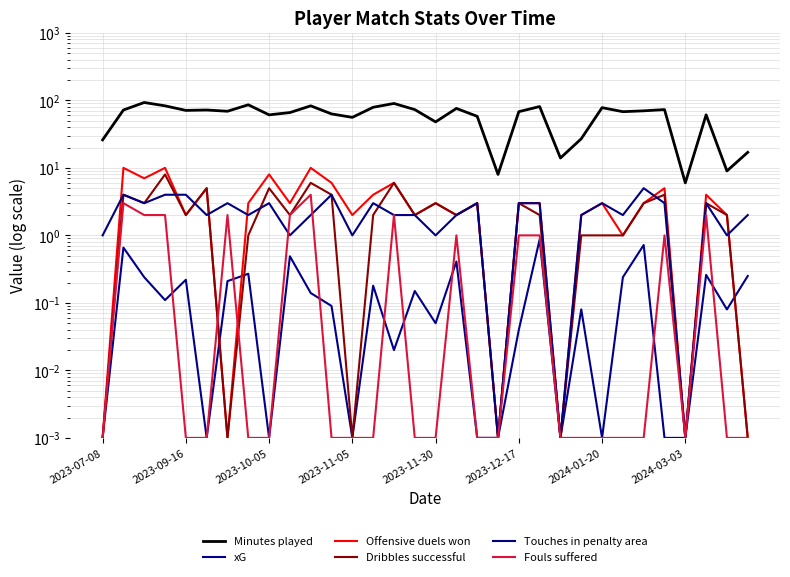

Is it true that Dribbles successful equals 4.0 at 11?

True